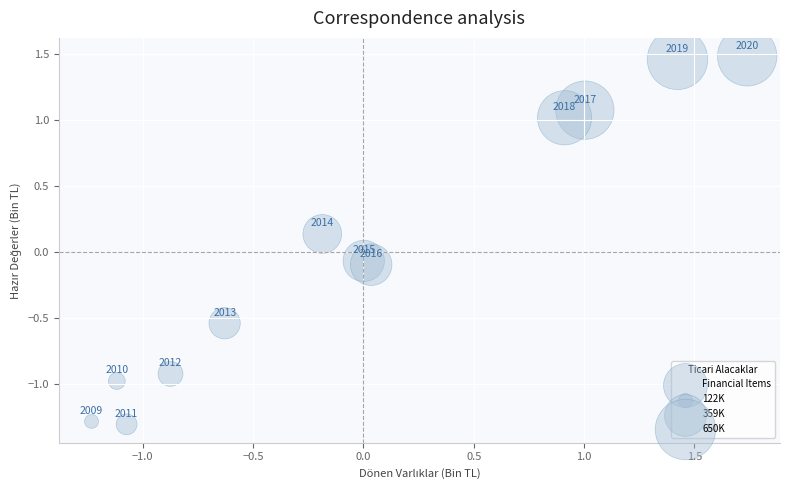

What is the range of Y values (max minus min)?

2.8